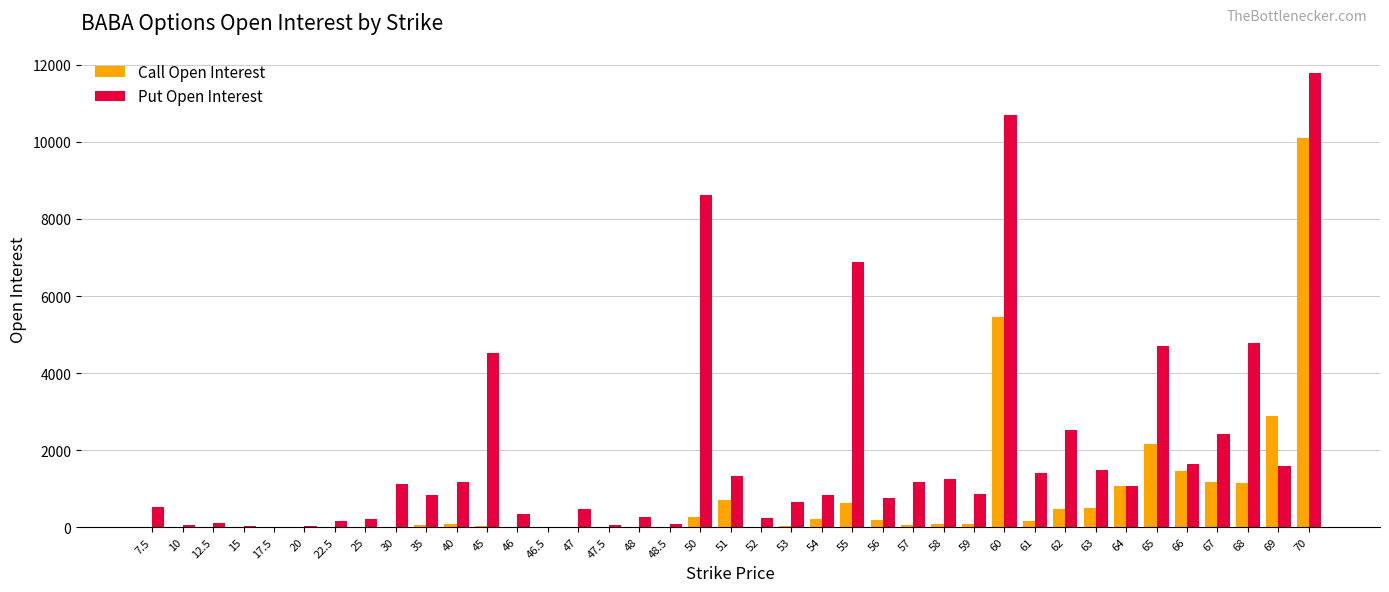

What is the sum of all Put Open Interest values?

76830